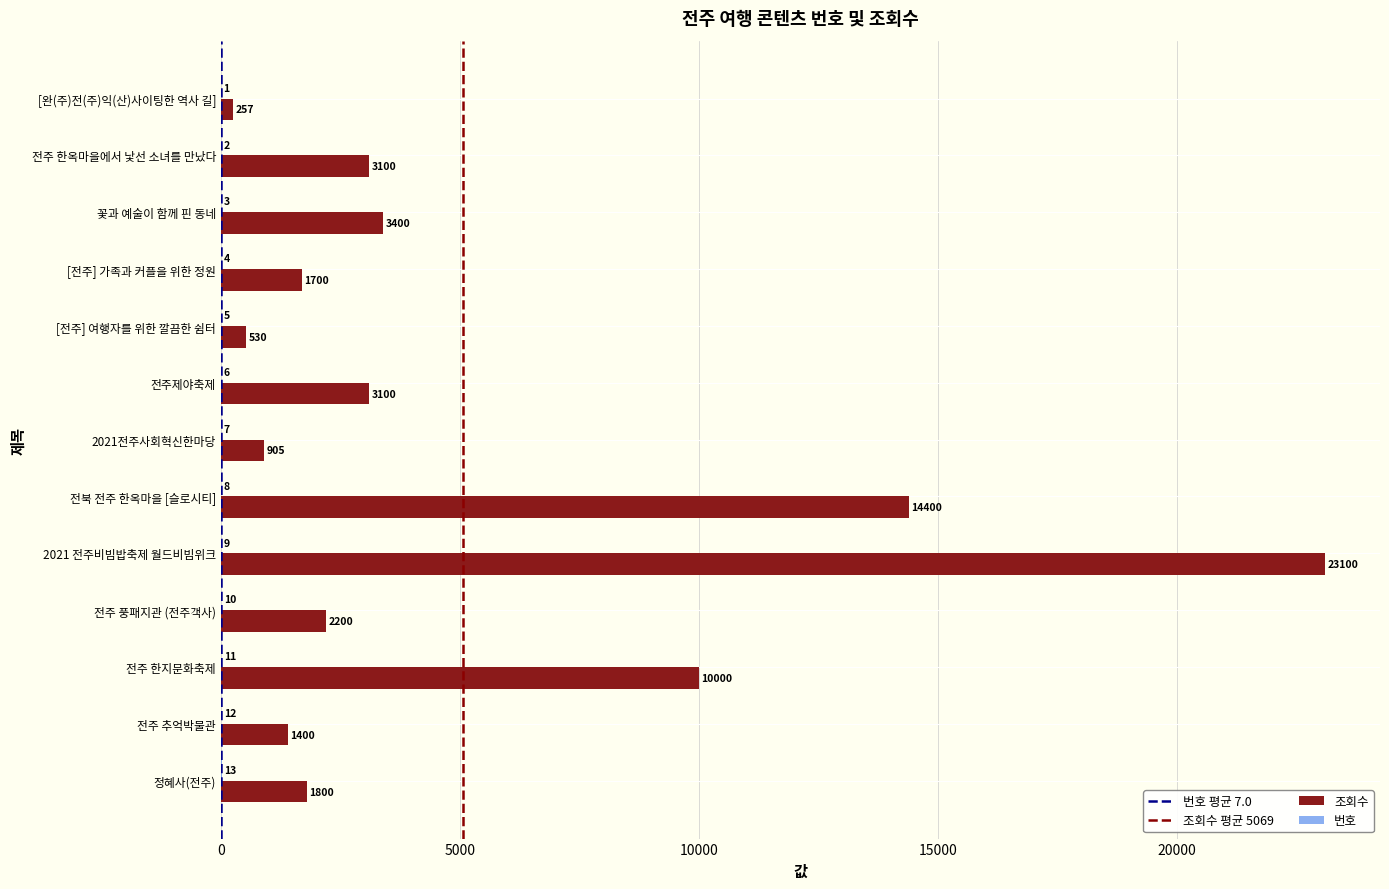

What is the total value across all series at 전주 추억박물관?

1412